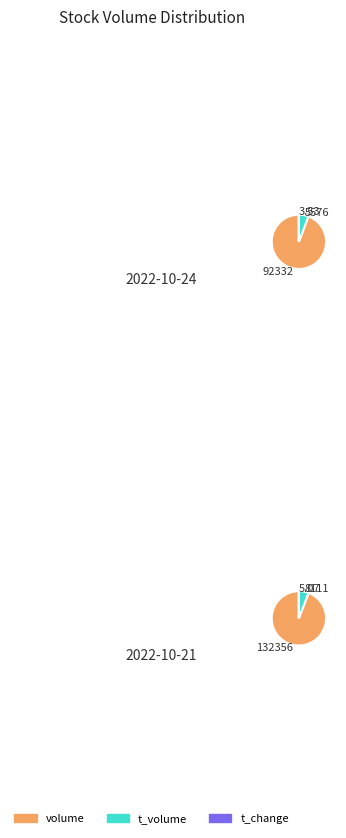

Does 2022-10-21 account for over 50% of the chart?

No